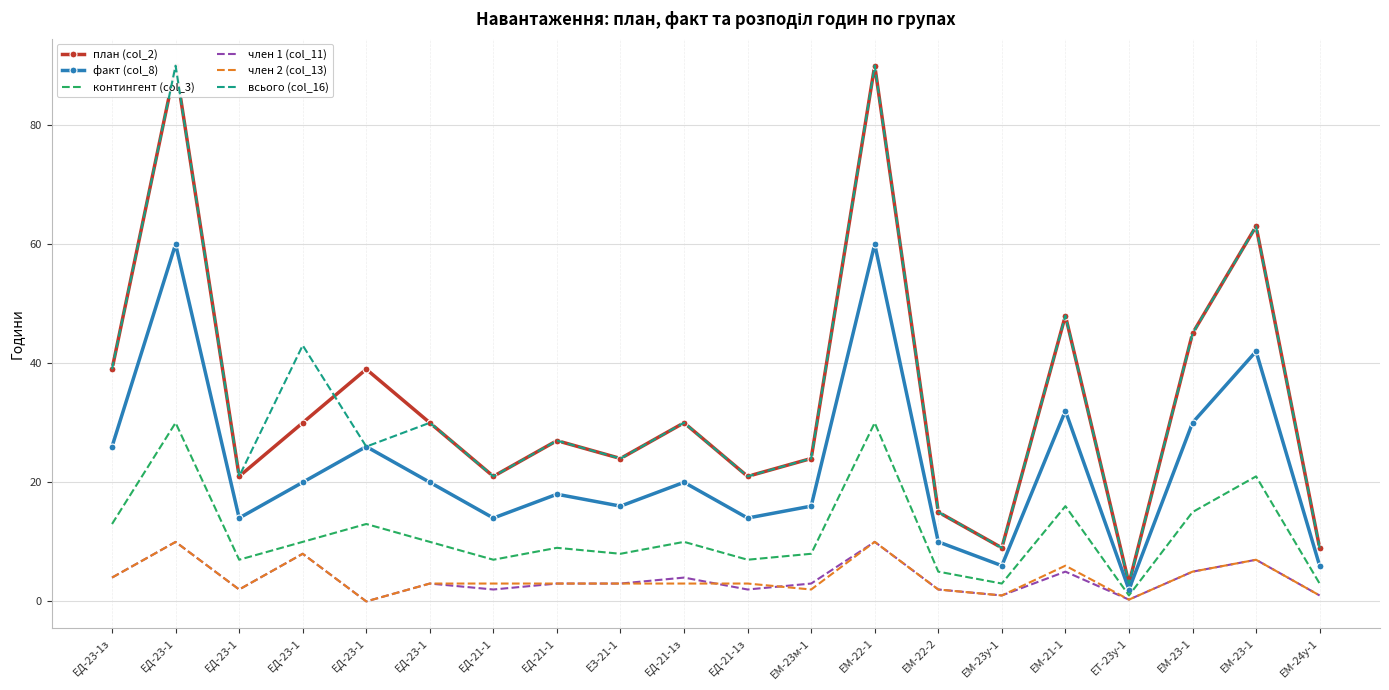

At which label does факт (col_8) first exceed 20?

ЕД-23-1з